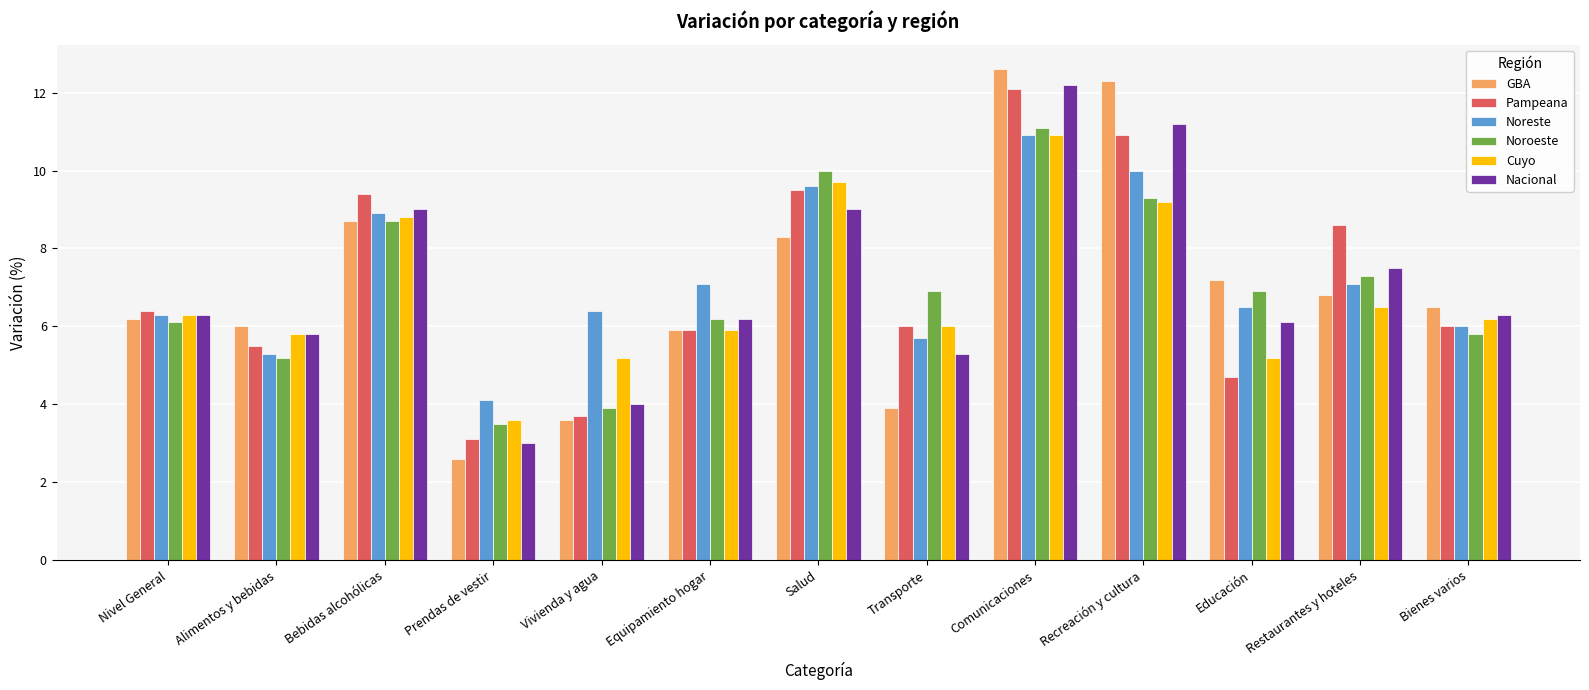

At how many categories does at least one series exceed 7?

7